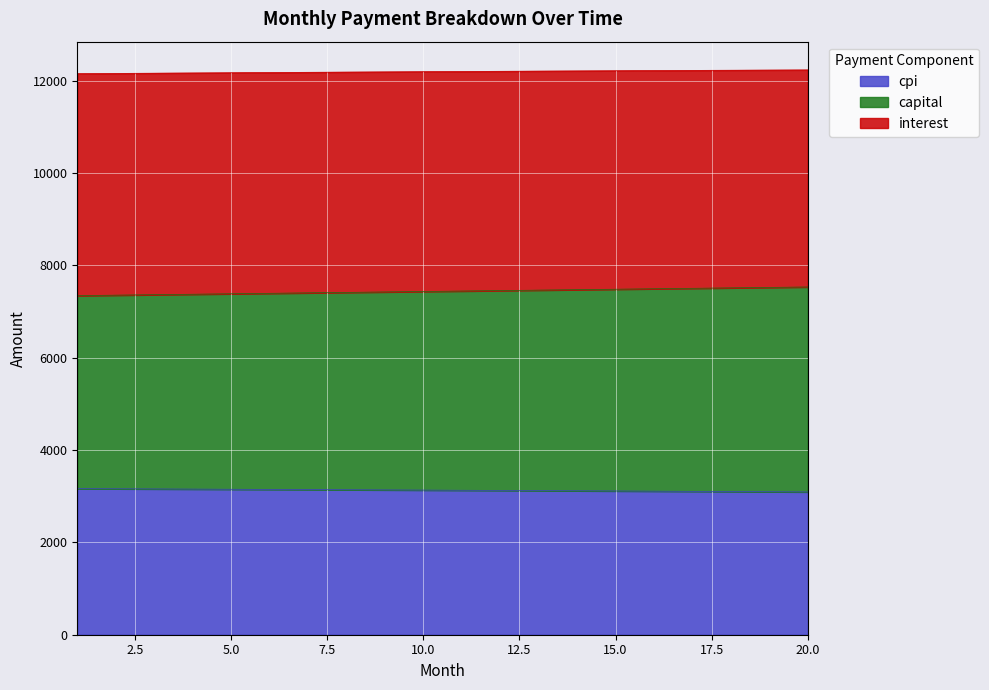

At which label does capital first exceed 7442?

11